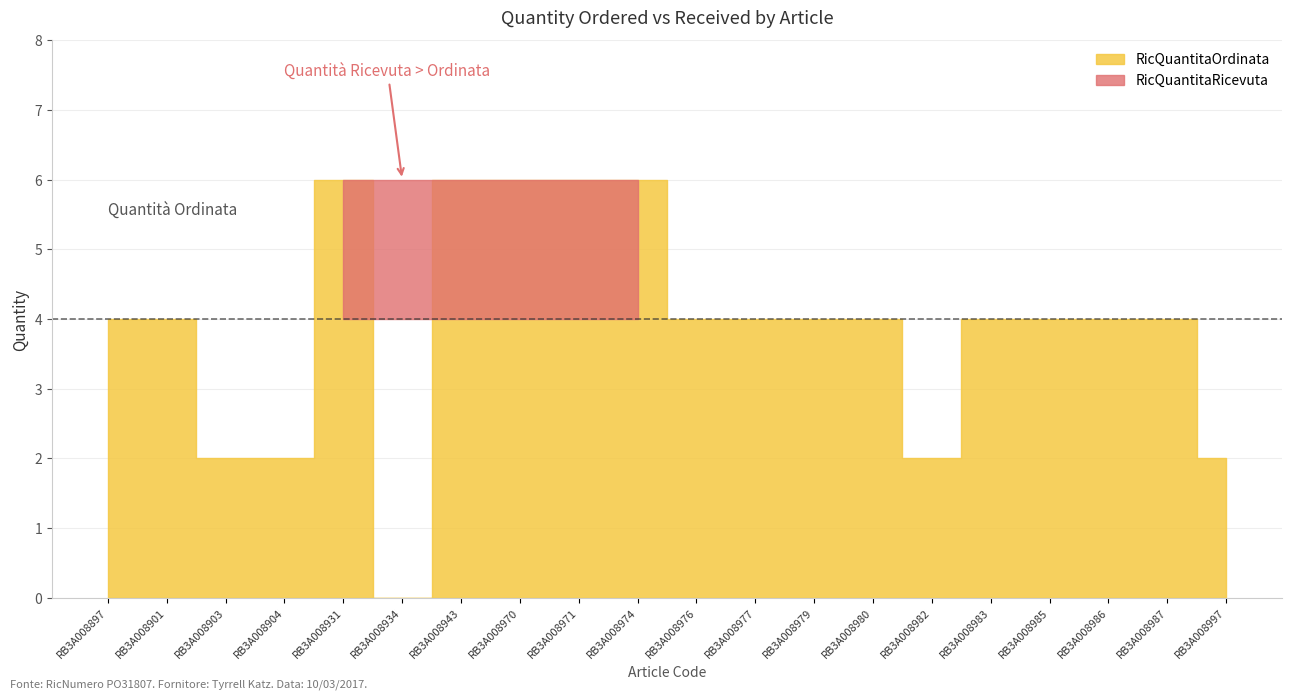

Which series has the widest spread of values?

RicQuantitaOrdinata